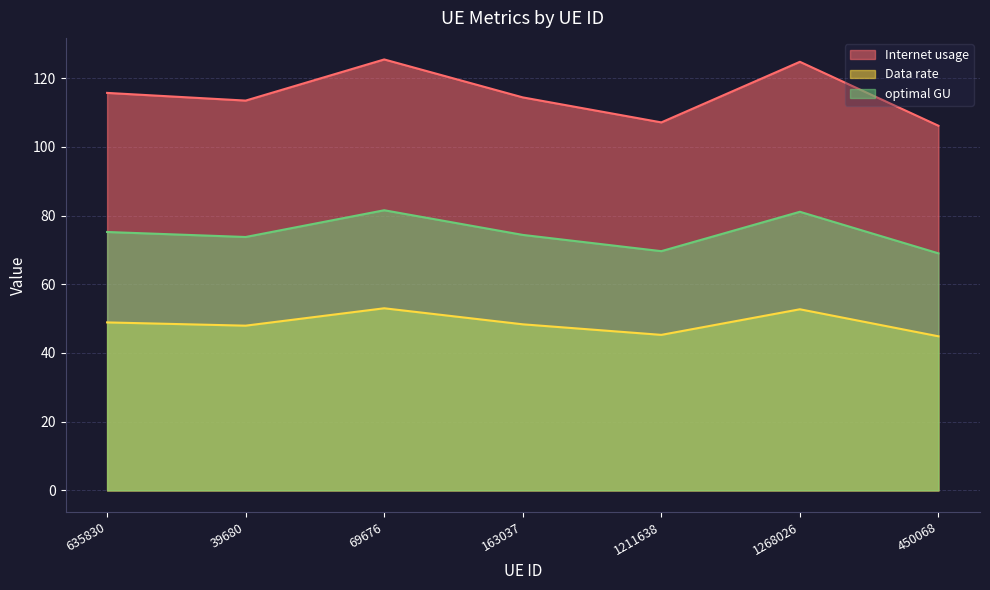

Does the chart have visible grid lines?

Yes